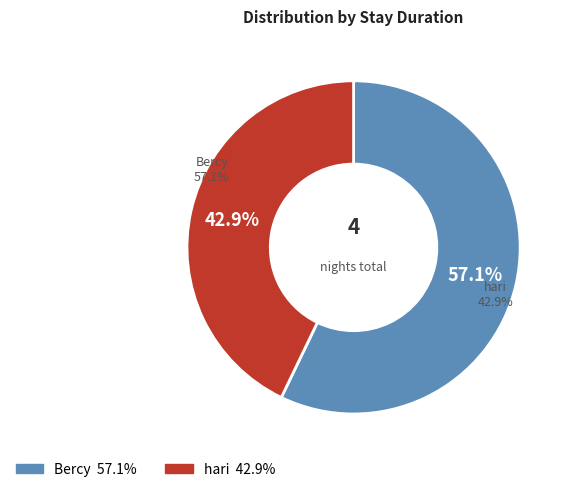

Which slice is the largest?

Bercy